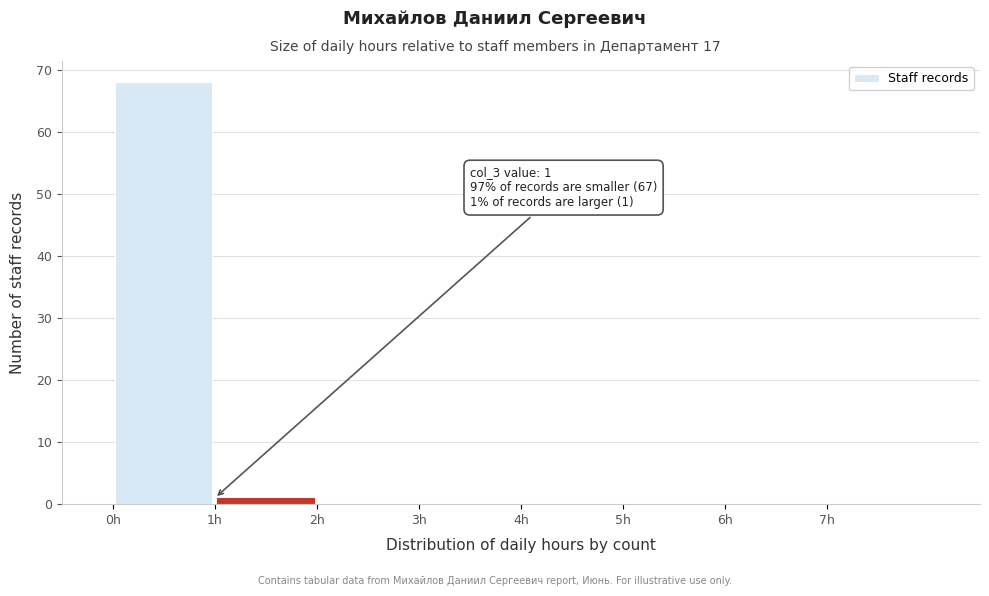

Over which range of the x-axis is the bar tallest?

0 to 1